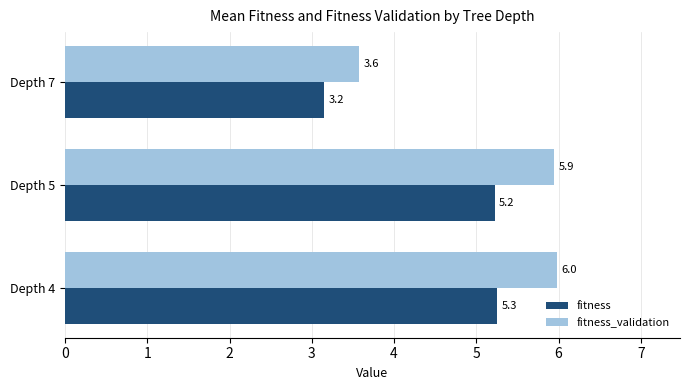

What is the difference between the maximum and minimum values in the fitness_validation series?

2.4